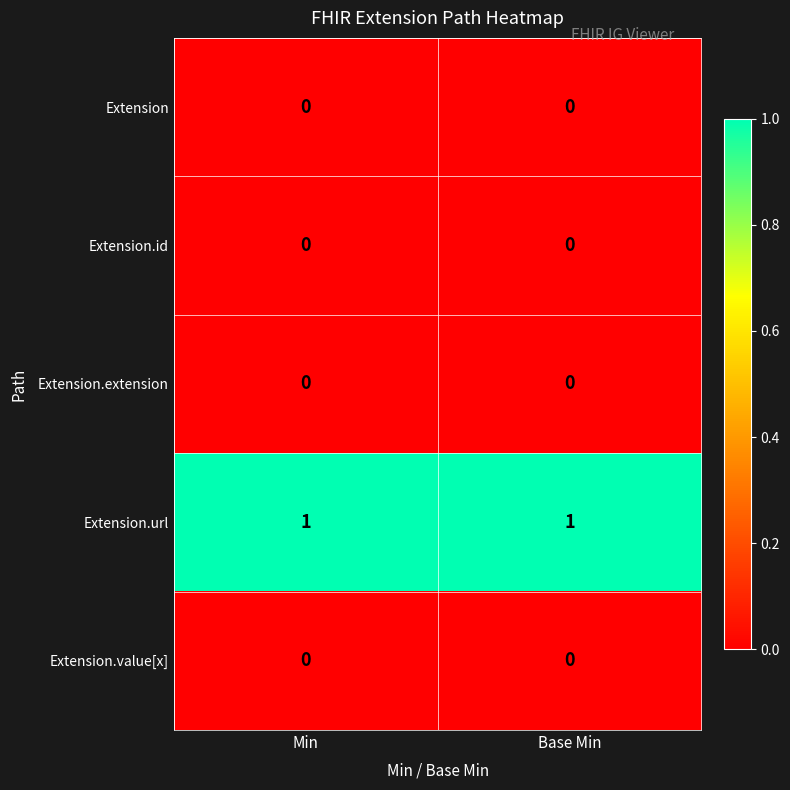

The value of Extension at Min is 0. True or false?

True